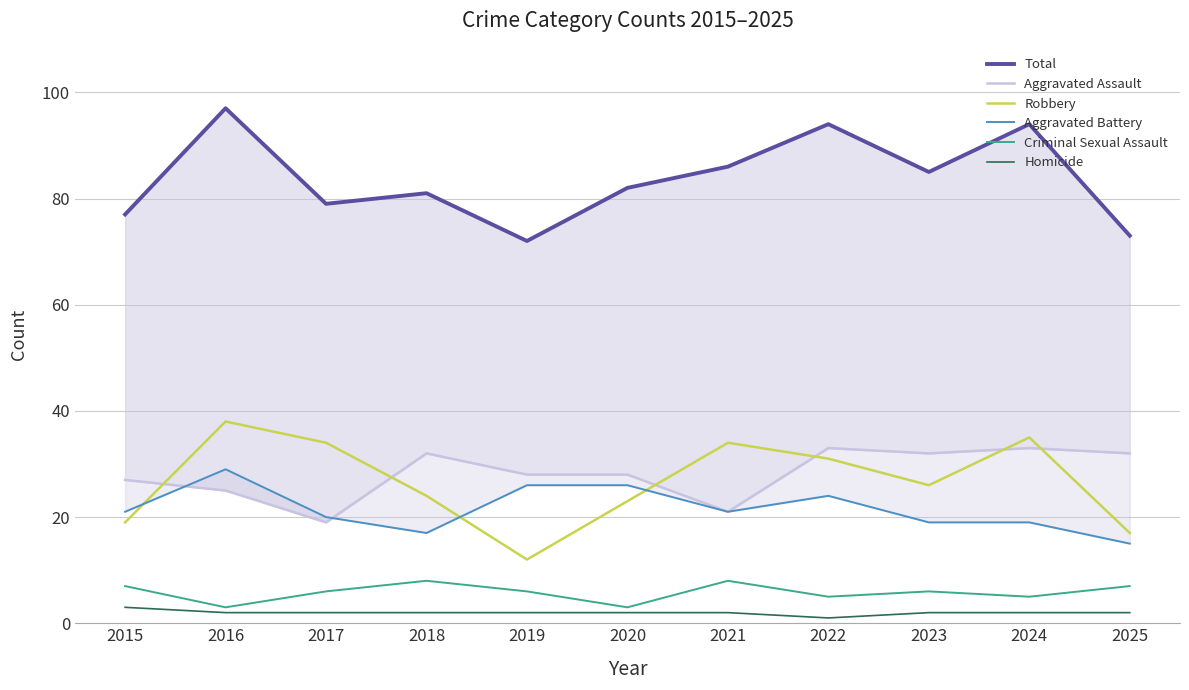

What are all the series names shown in the legend?

Total, Aggravated Assault, Robbery, Aggravated Battery, Criminal Sexual Assault, Homicide